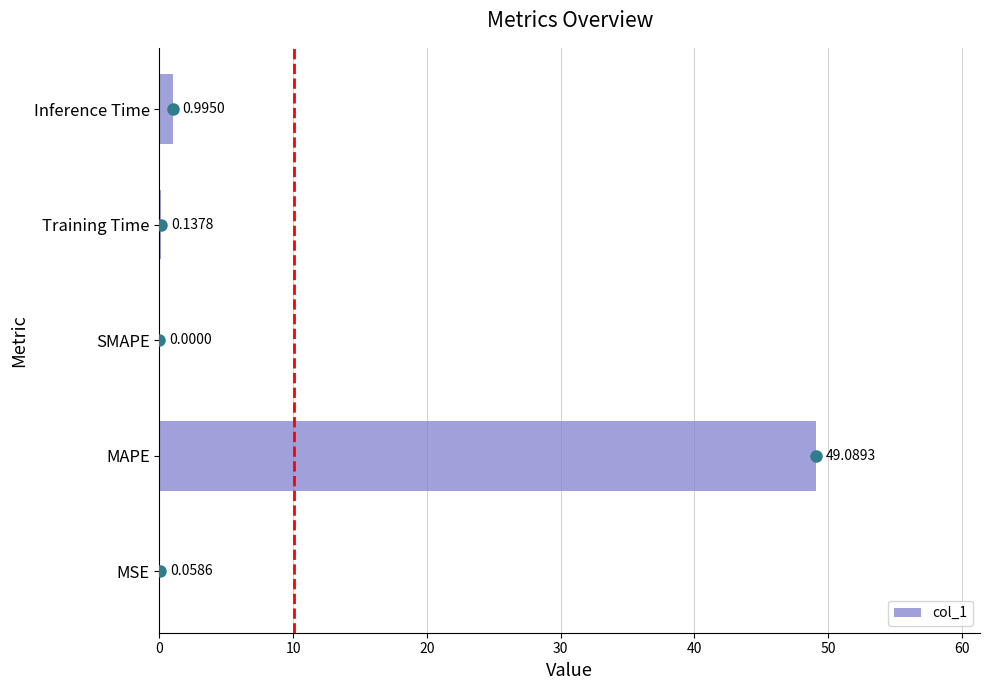

Which has a higher value, MAPE or SMAPE?

MAPE